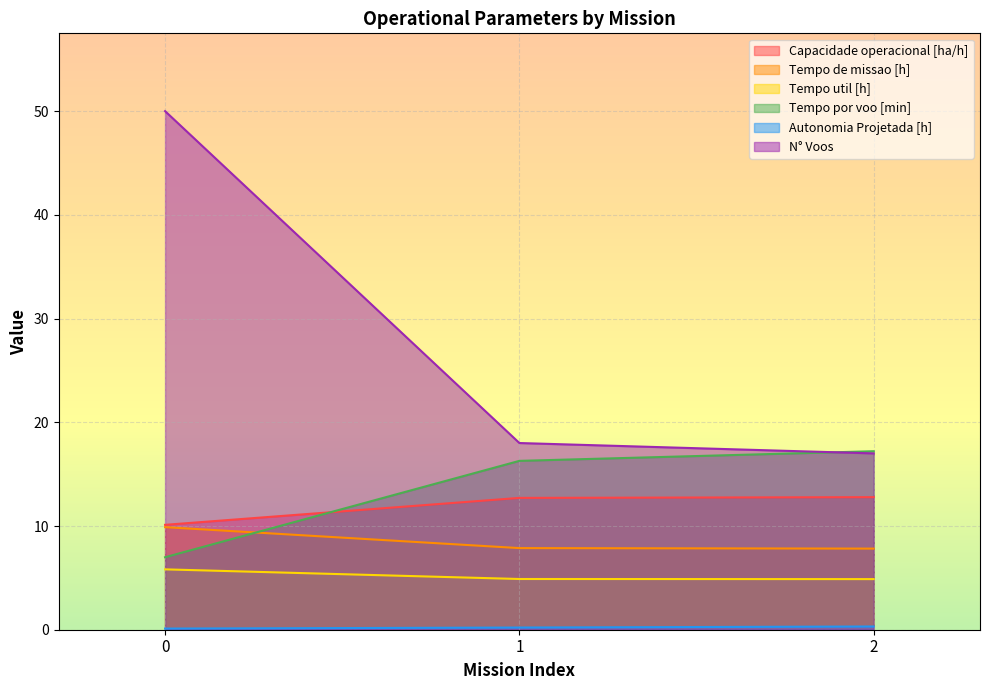

At which label does N° Voos reach its minimum?

2